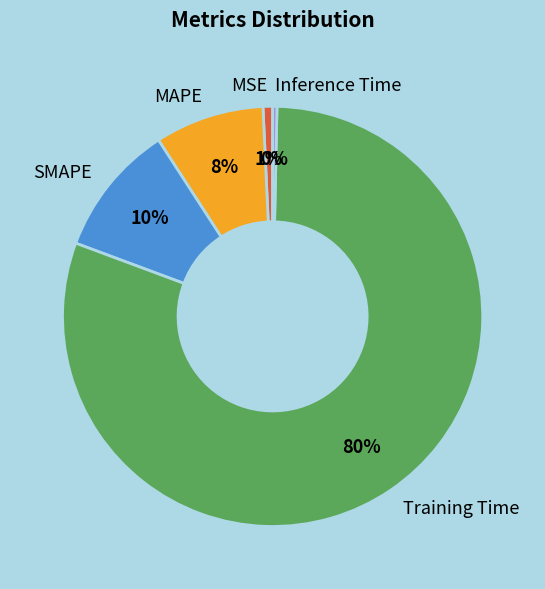

To the nearest percent, what is the difference between the Inference Time and SMAPE slice percentages?

10%